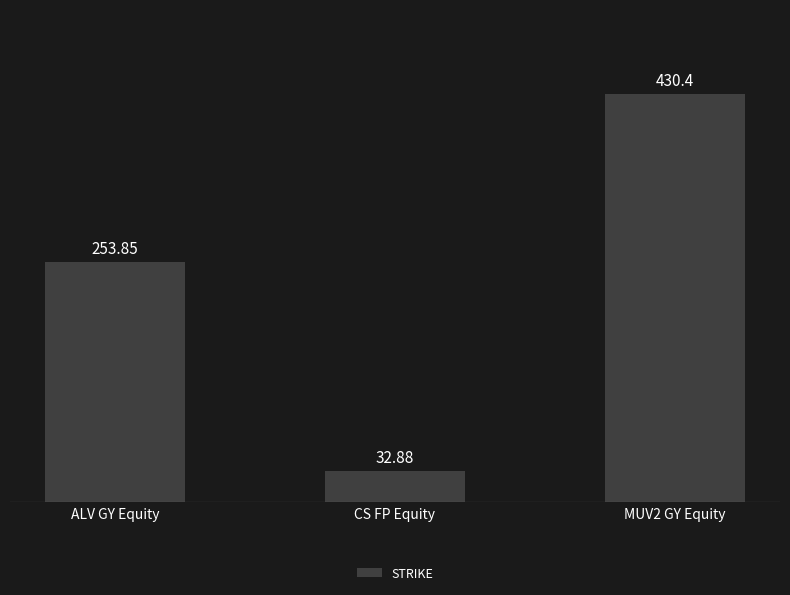

Where is the data nearest to the value 231?

ALV GY Equity